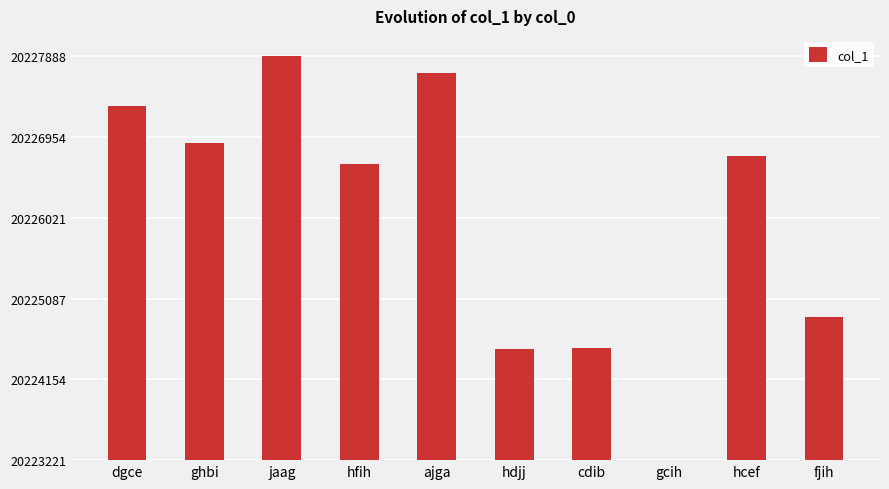

Reading left to right, list all the values displayed in this chart.

4088	3664	4667	3415	4476	1280	1293	0	3511	1651